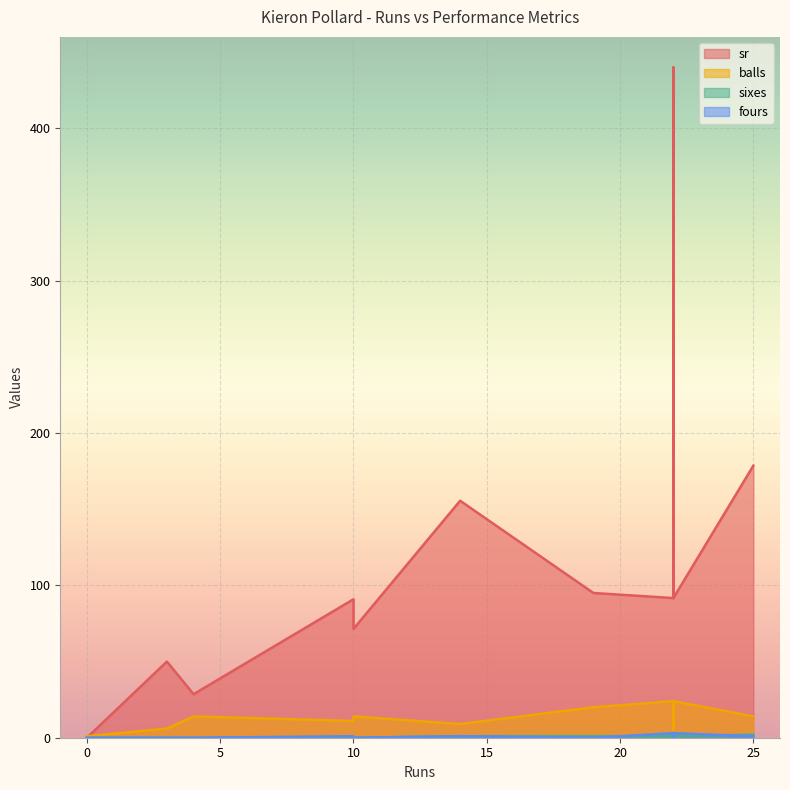

Is the value of balls at 25 greater than the value of sixes at 4?

Yes